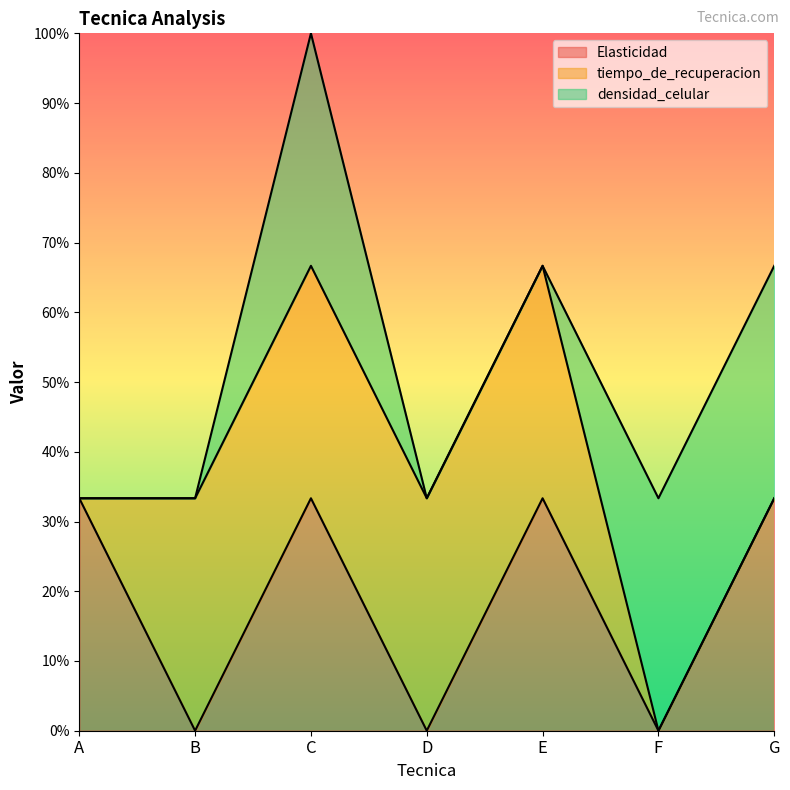

True or false: tiempo_de_recuperacion has more than 2 points higher than both neighbors.

False